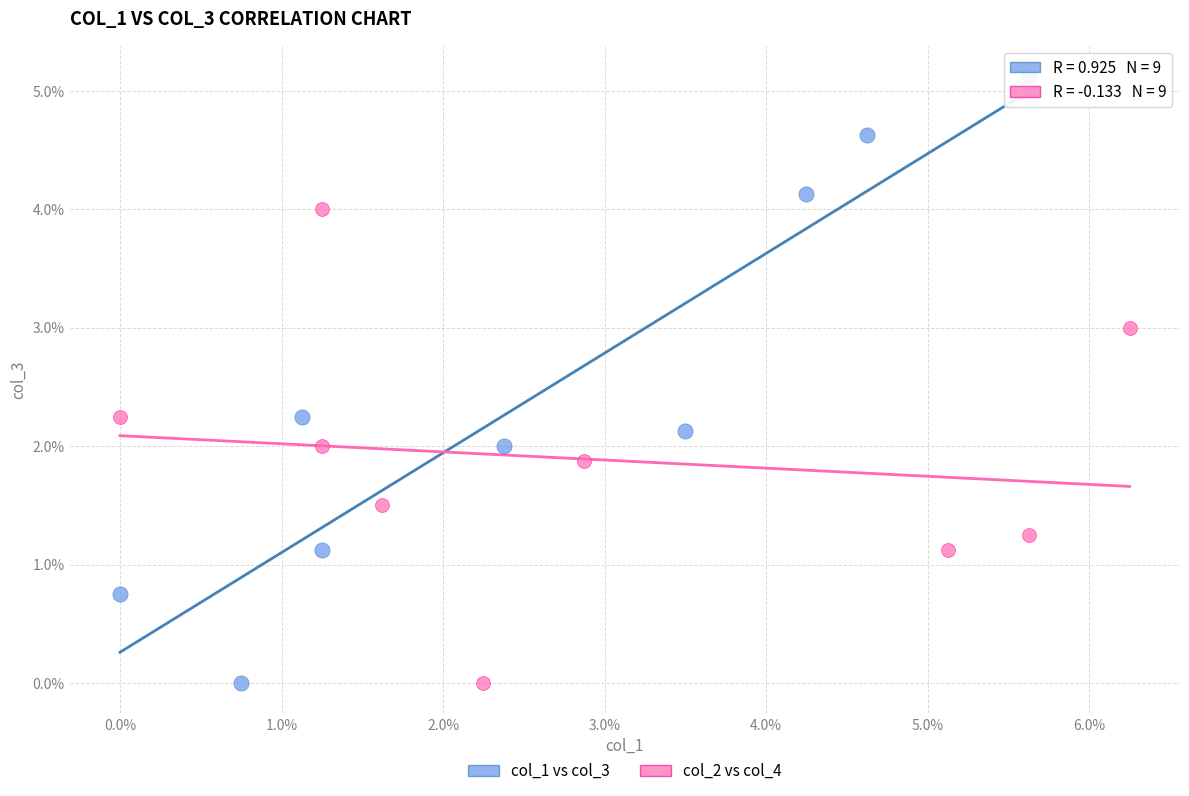

What are all the series names shown in the legend?

col_1 vs col_3, col_2 vs col_4